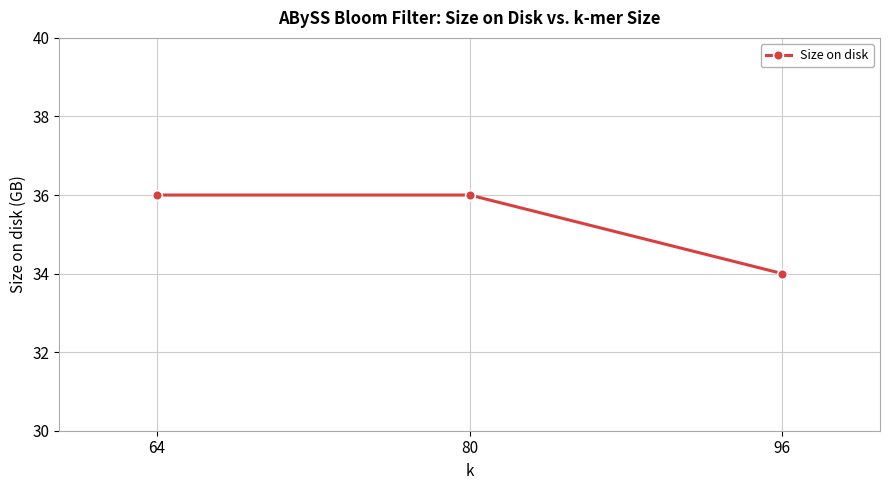

Which category has the lowest value across all series?

96